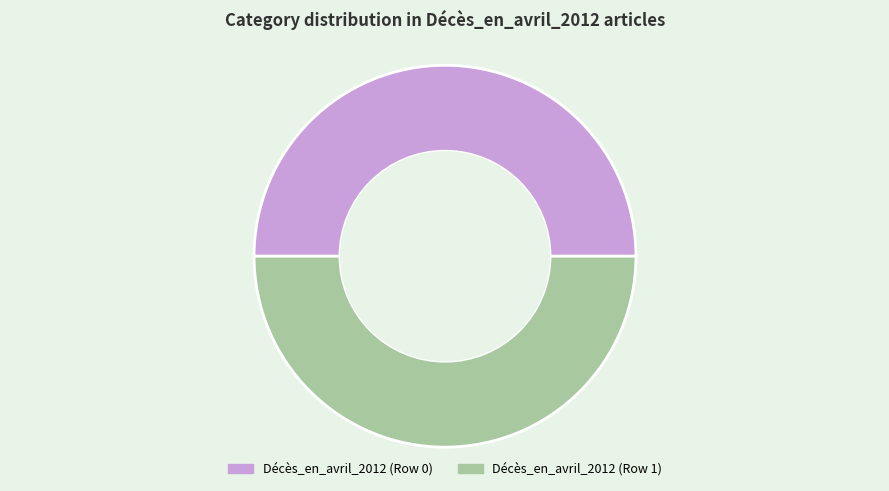

Do Décès_en_avril_2012 (Row 1) and Décès_en_avril_2012 (Row 0) together represent more than half of the pie?

Yes